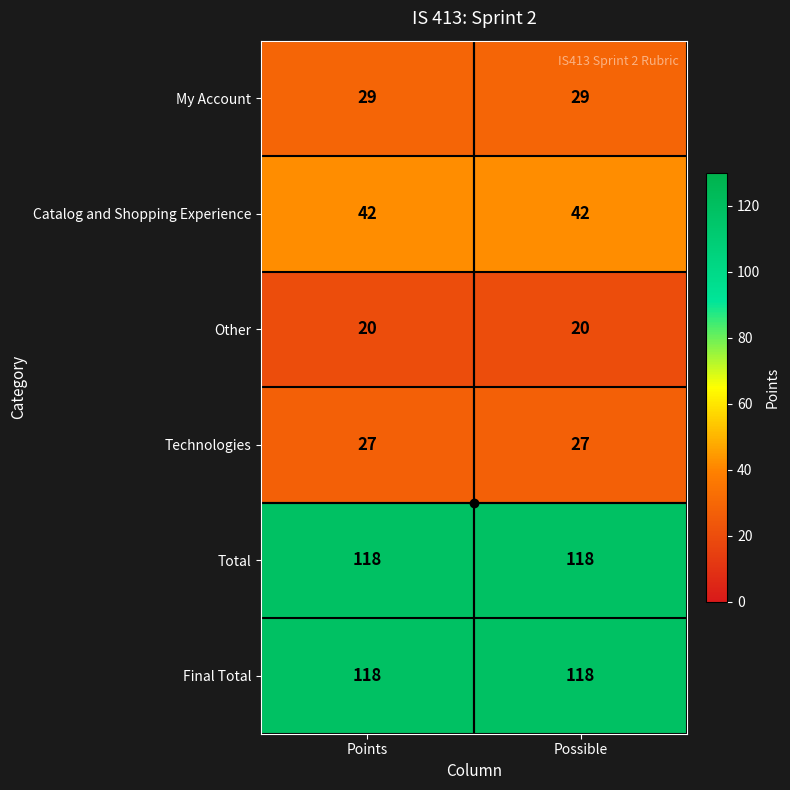

What is the average value of the Technologies series?

27